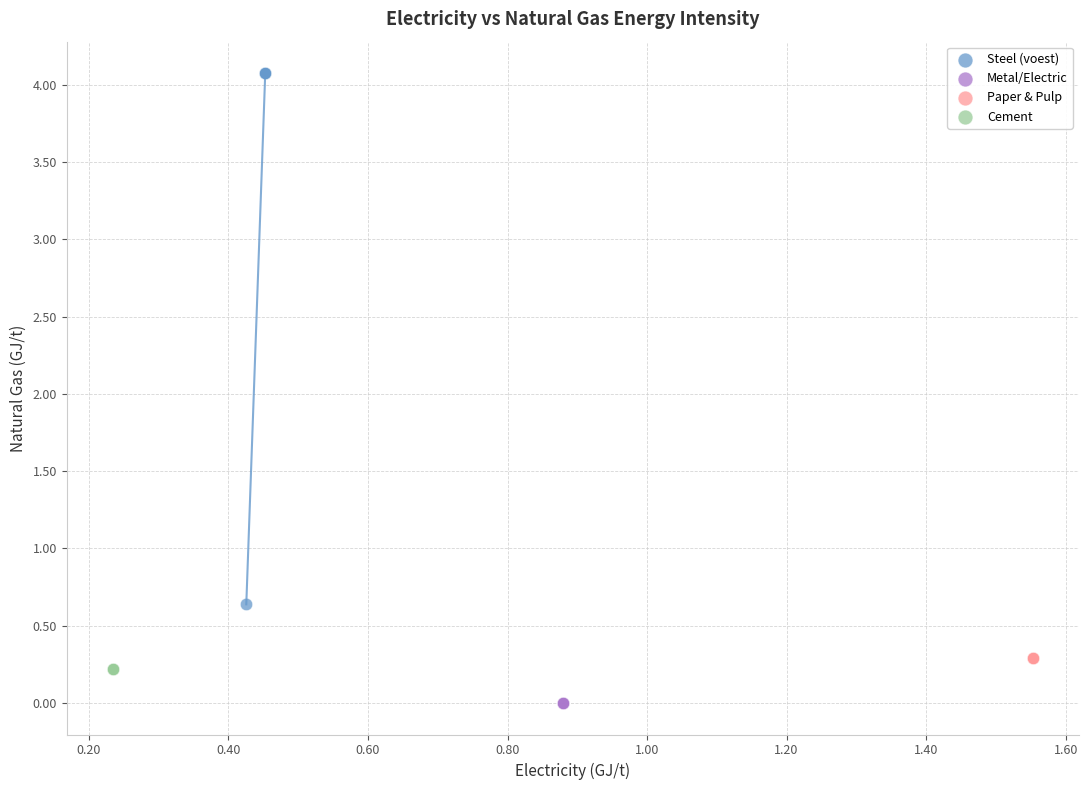

Which series contains the highest Y value?

Steel (voest)